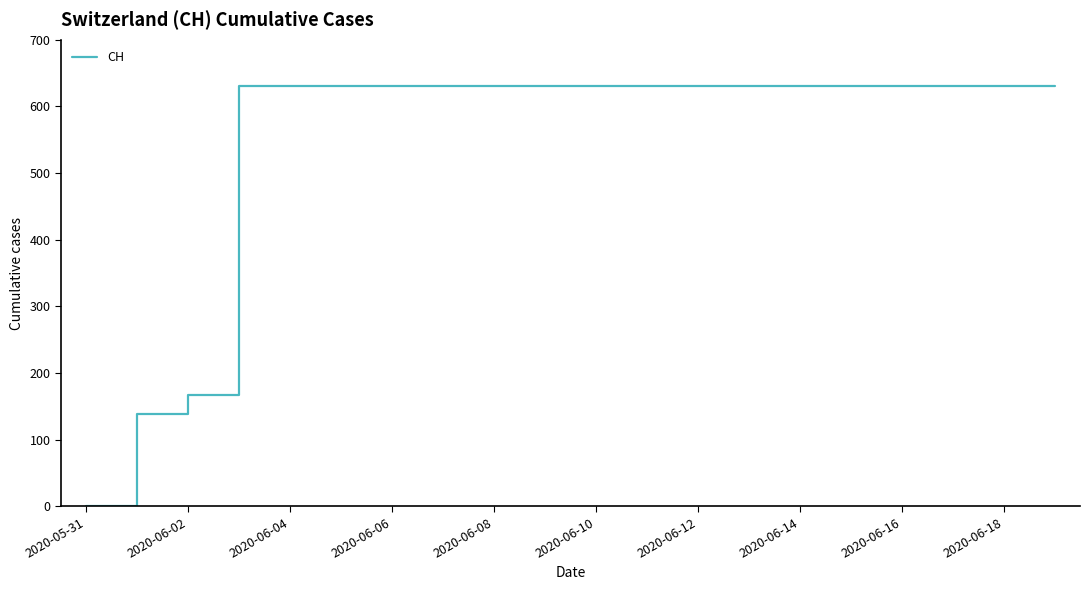

What is the maximum value shown in the chart?

631